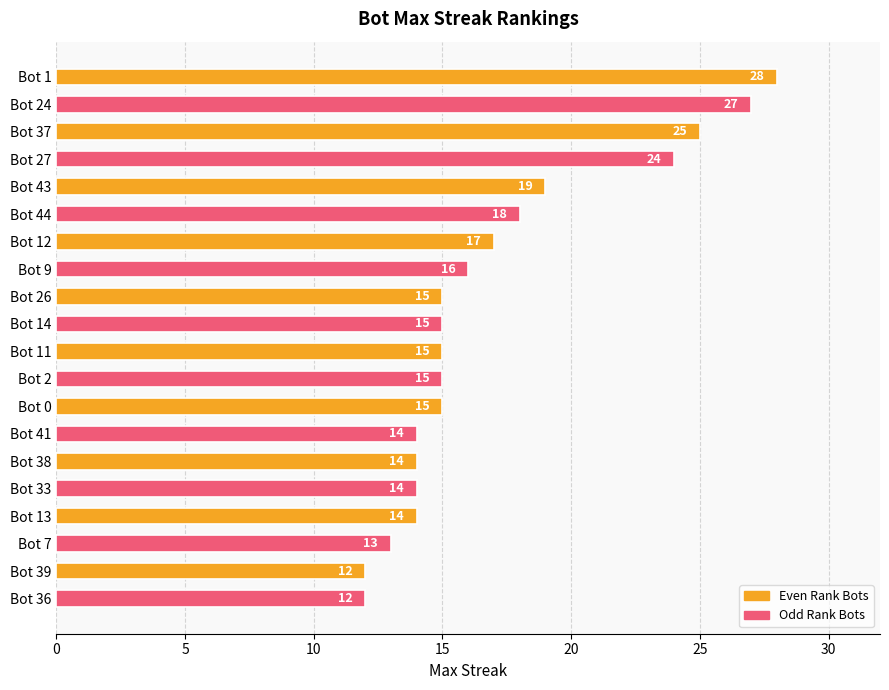

Is it true that the value at Bot 27 is 24?

True